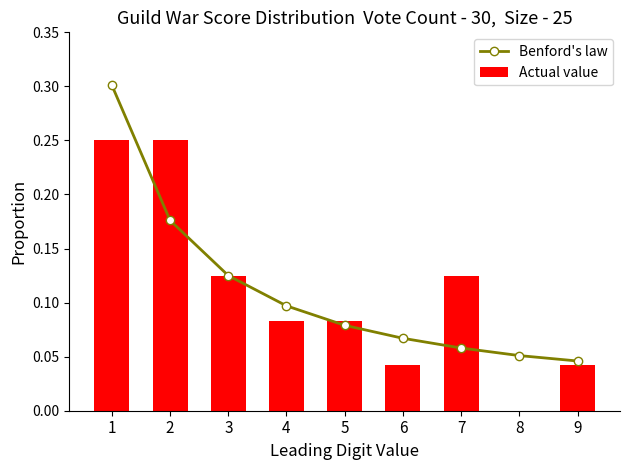

Reading right to left, list all the values displayed in this chart.

Benford's law: 0.0	0.1	0.1	0.1	0.1	0.1	0.1	0.2	0.3
Actual value: 0.0	0.0	0.1	0.0	0.1	0.1	0.1	0.2	0.2